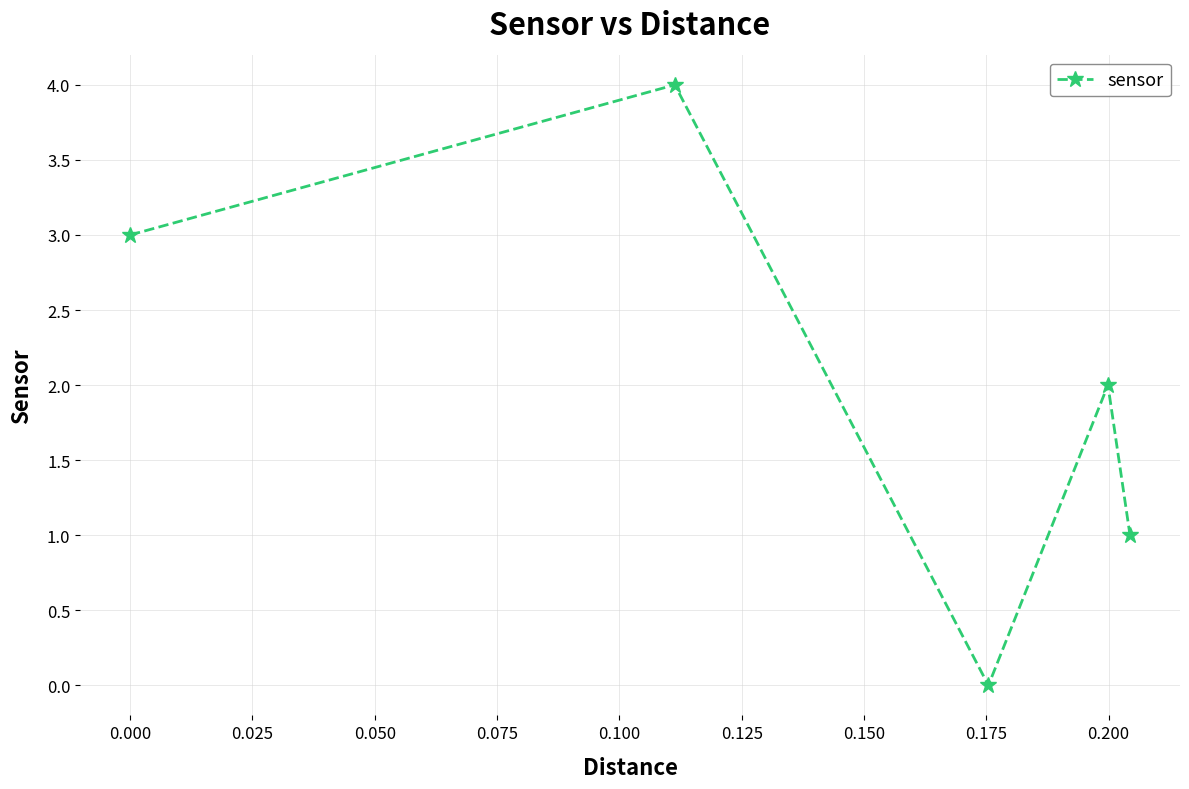

What is the value of the 5th point from the left?

1